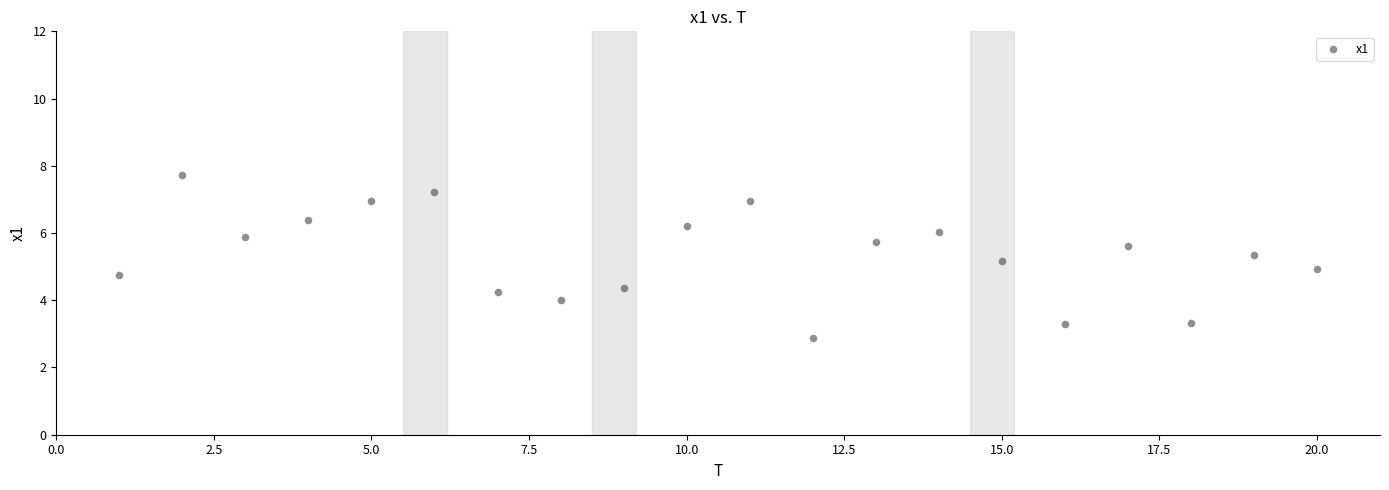

What is the range of X values (max minus min)?

19.0